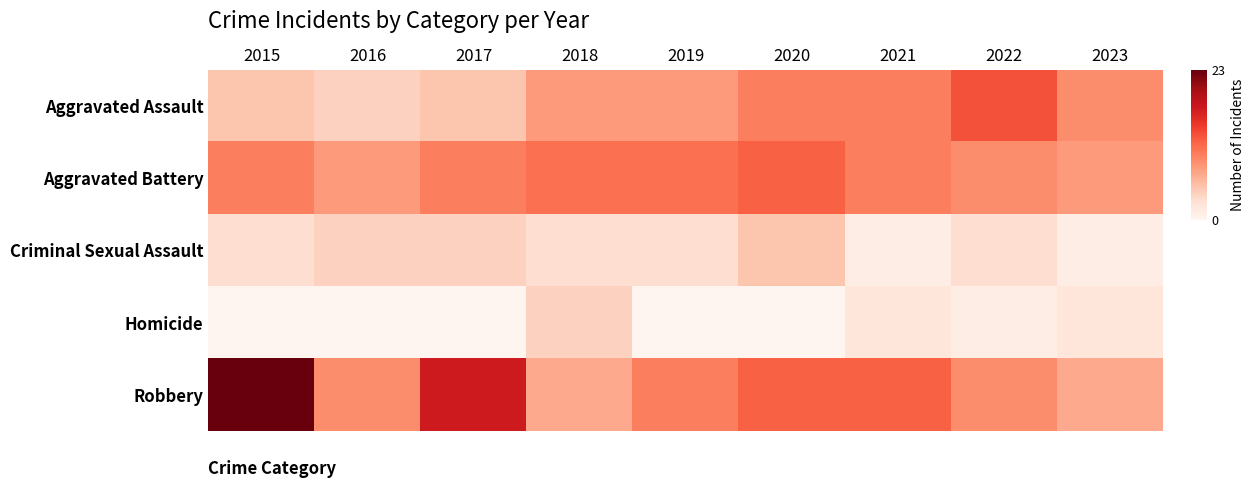

Which series has the largest total across all categories?

Robbery